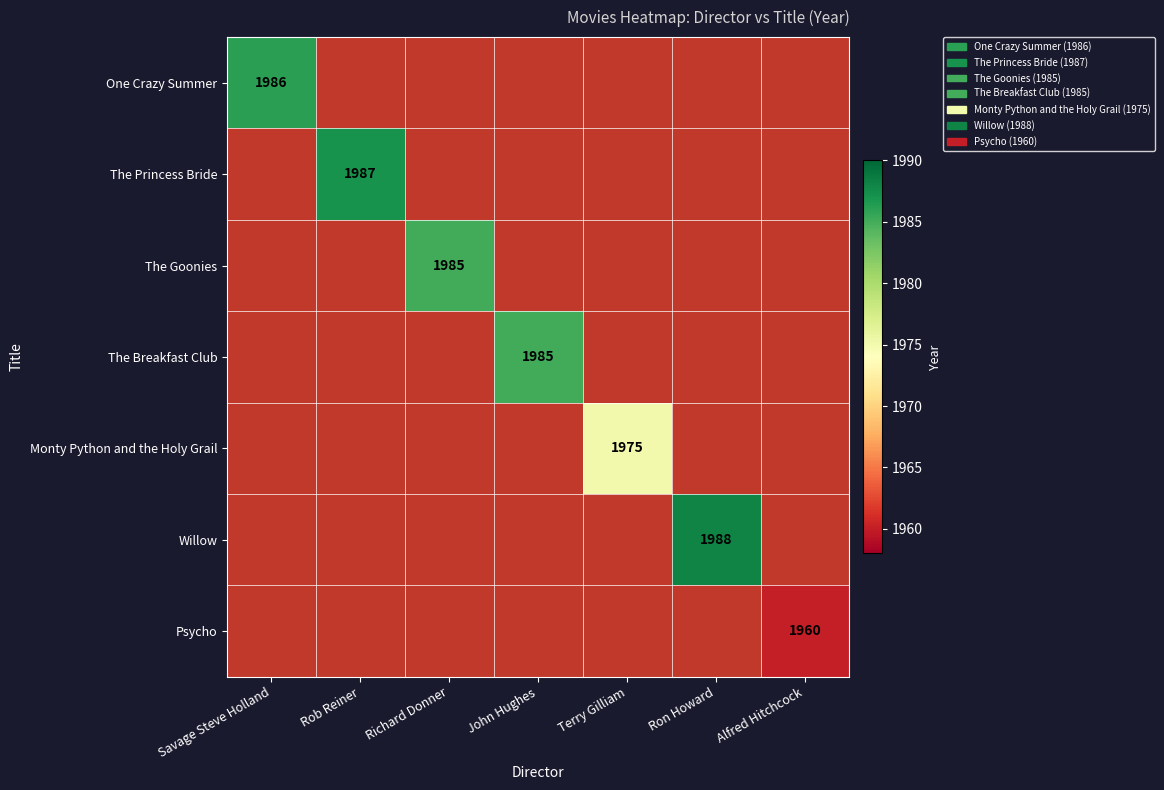

Is it true that The Breakfast Club equals 1985 at John Hughes?

True